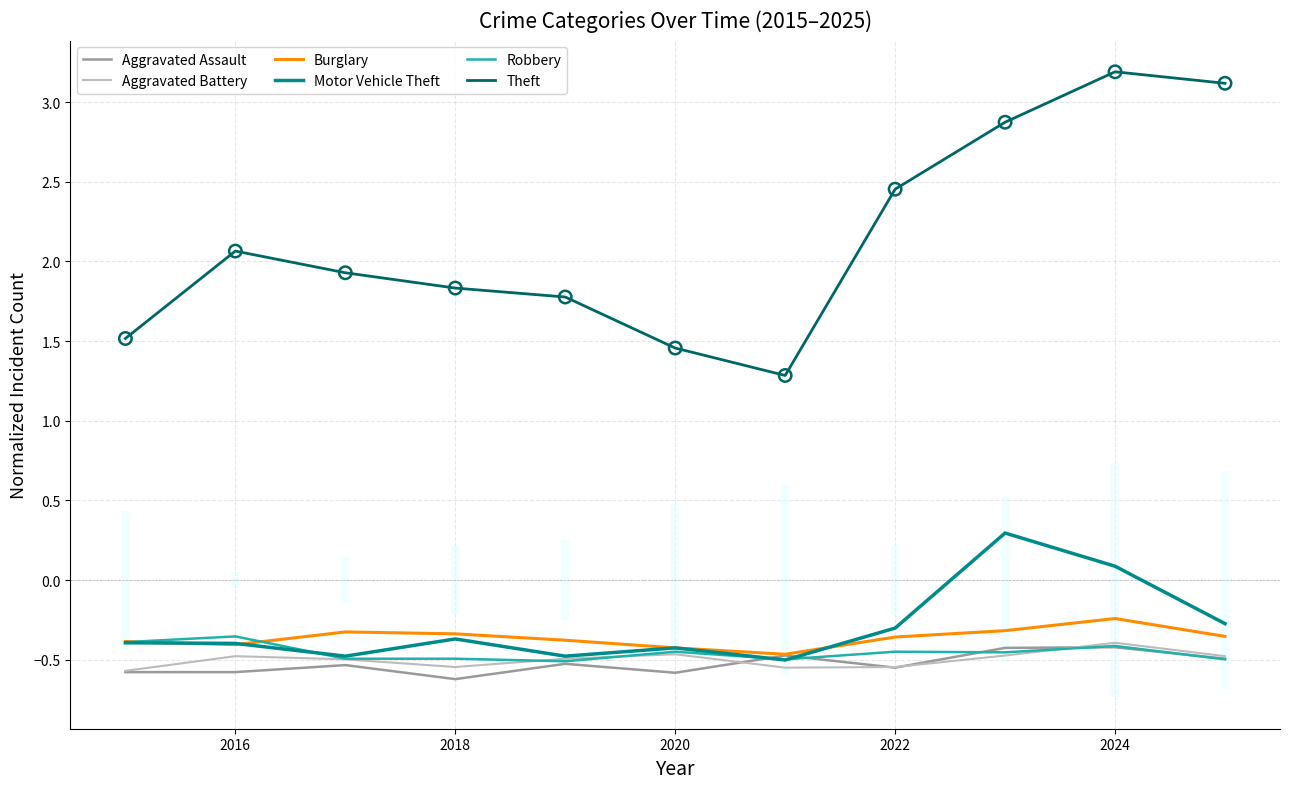

At how many categories does at least one series exceed 0?

11